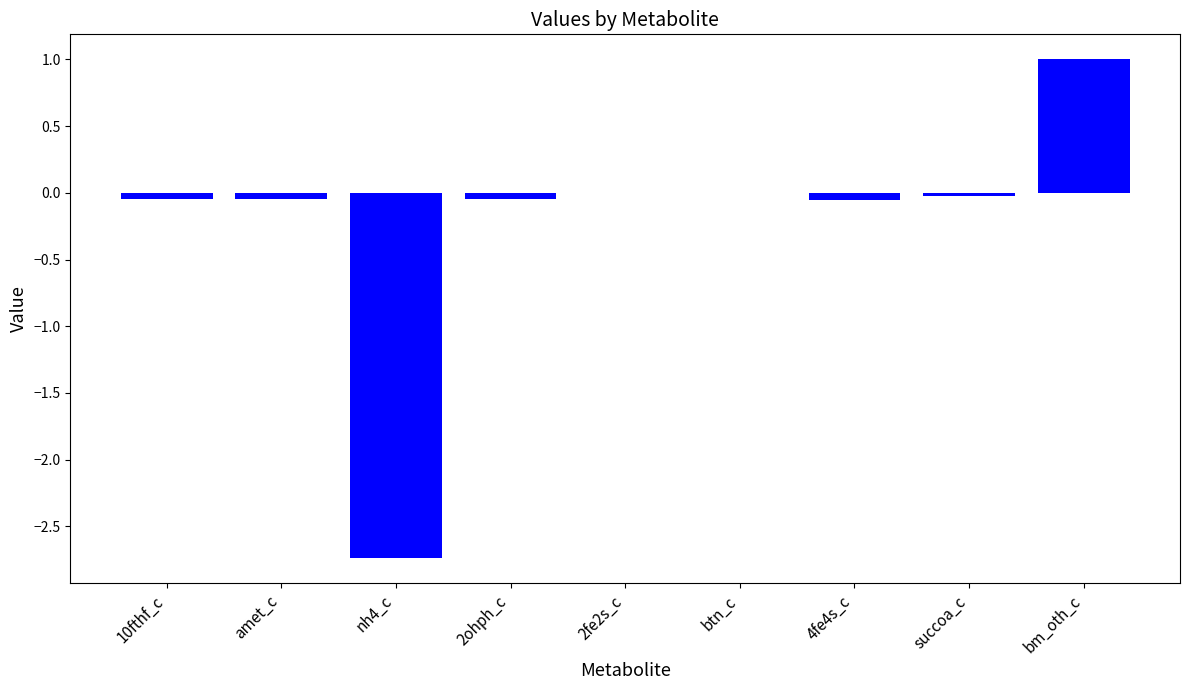

What is the maximum value shown in the chart?

1.0